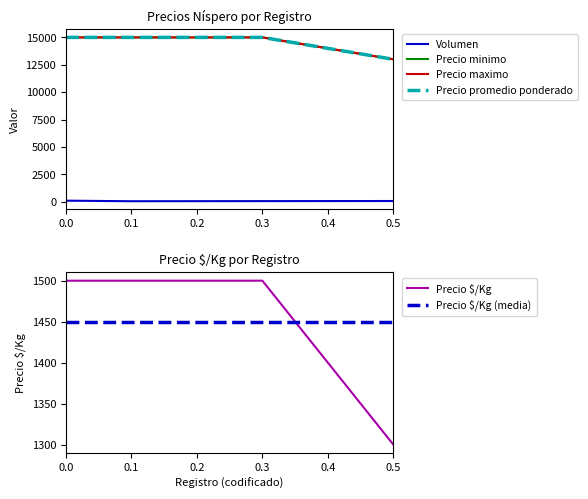

What is the value of the Volumen point at the 3rd from the left?

60